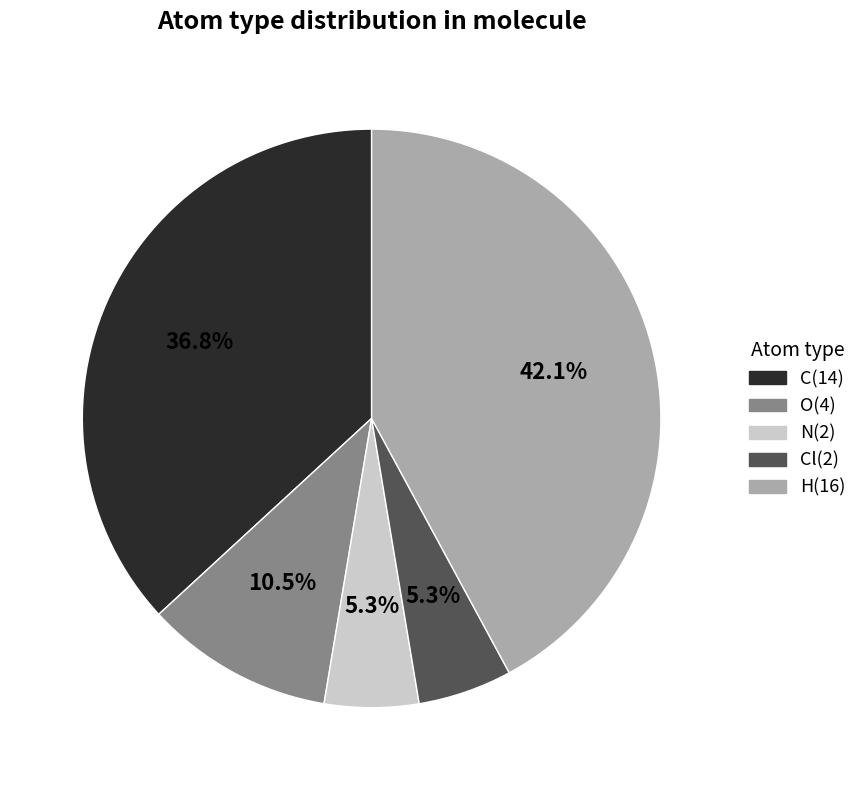

How many slices are in this pie chart?

5